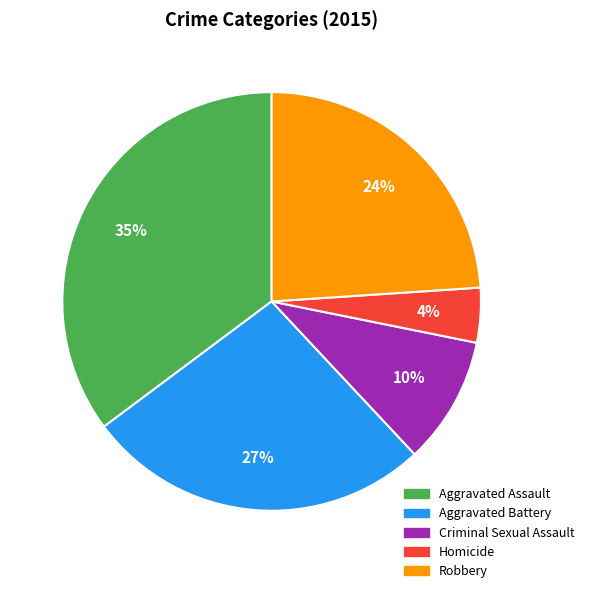

What is the ratio of the value at Criminal Sexual Assault to the value at Aggravated Battery?

0.4